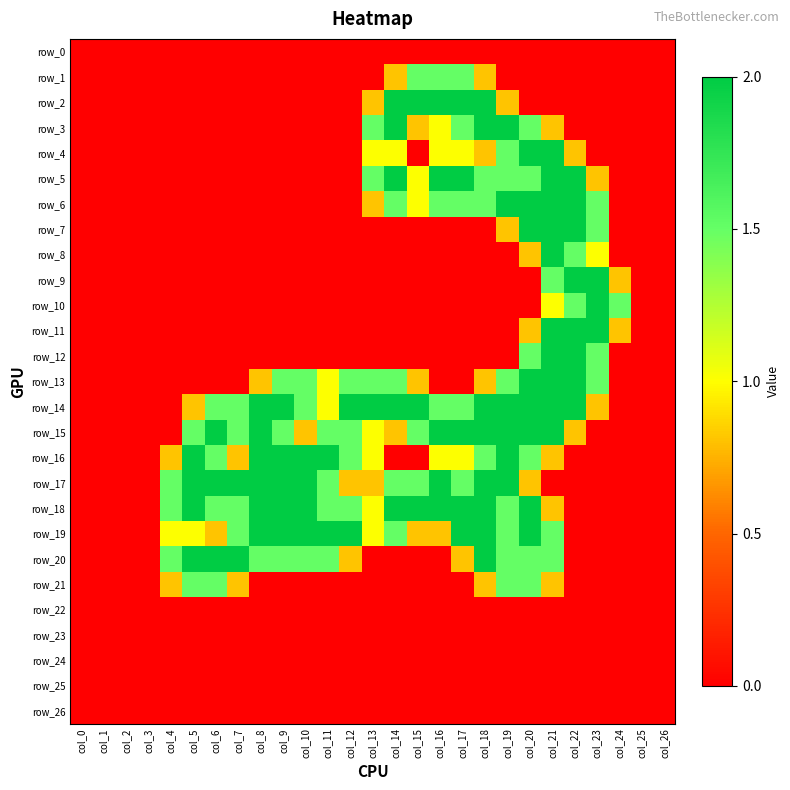

True or false: row_12 has a value of -1.2 at col_26.

False